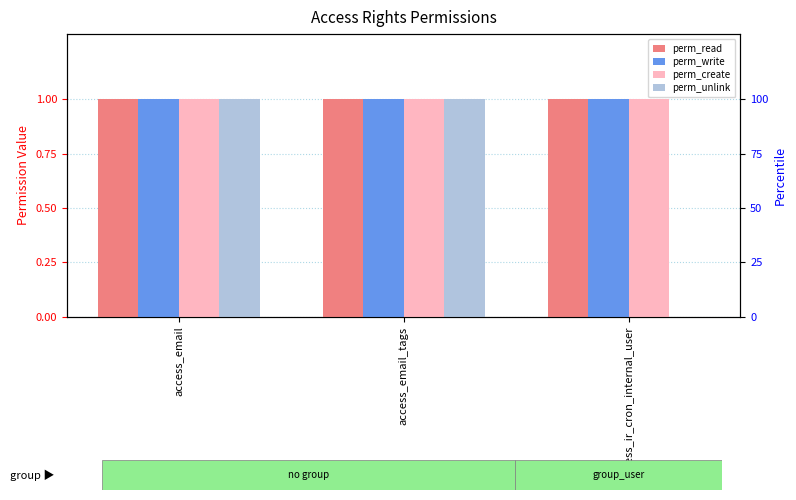

The perm_write series shows 1 at access_email. True or false?

False